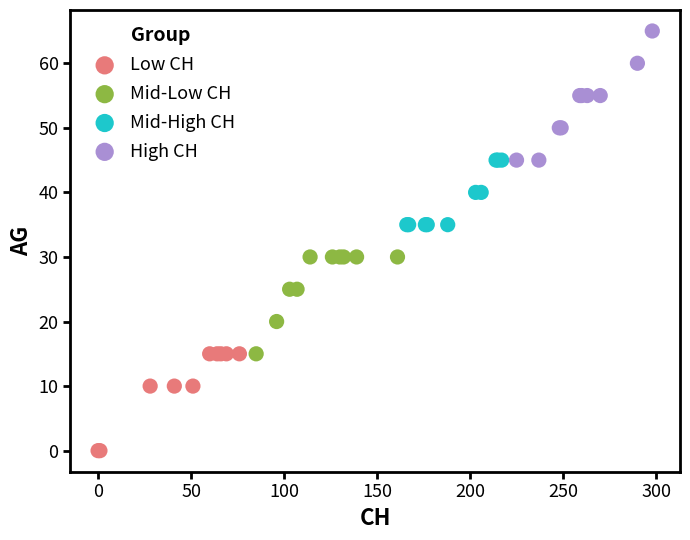

Which series contains the lowest Y value?

Low CH